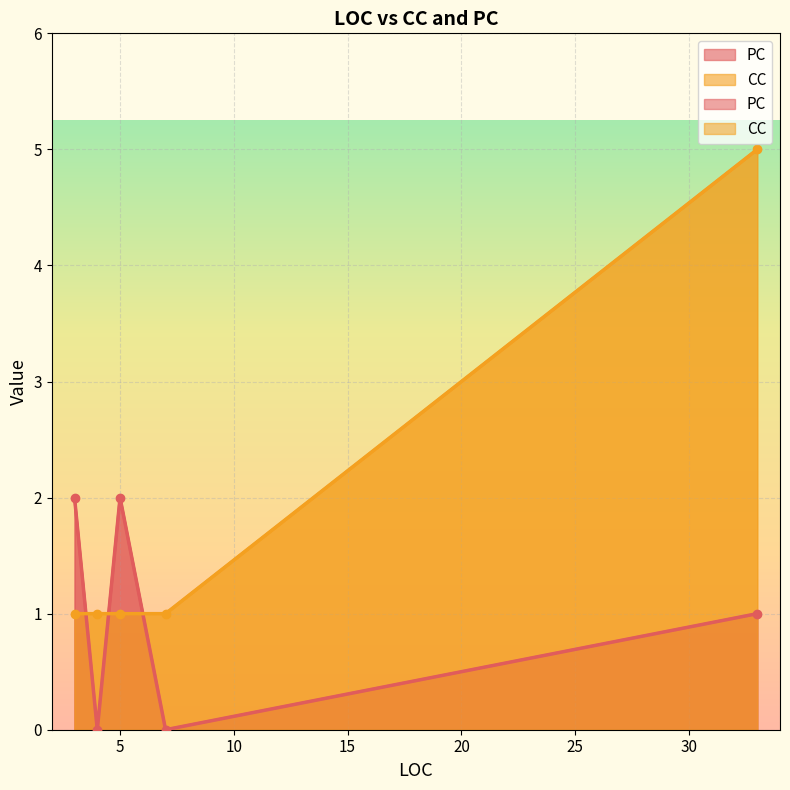

At which category is the sum across all series the highest?

33